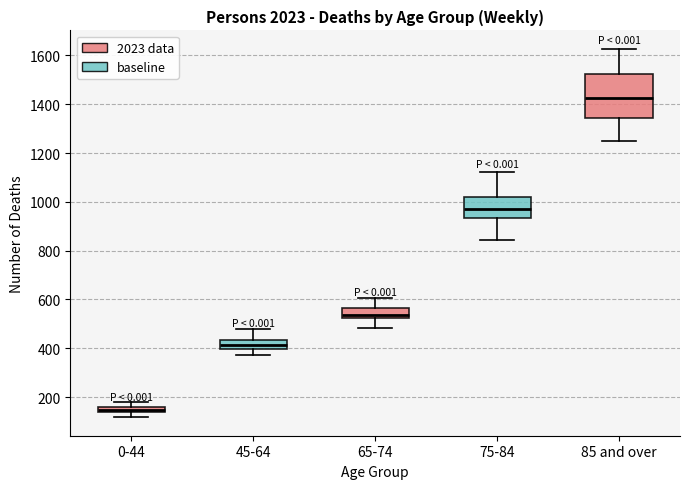

Which box has the highest median line?

85 and over